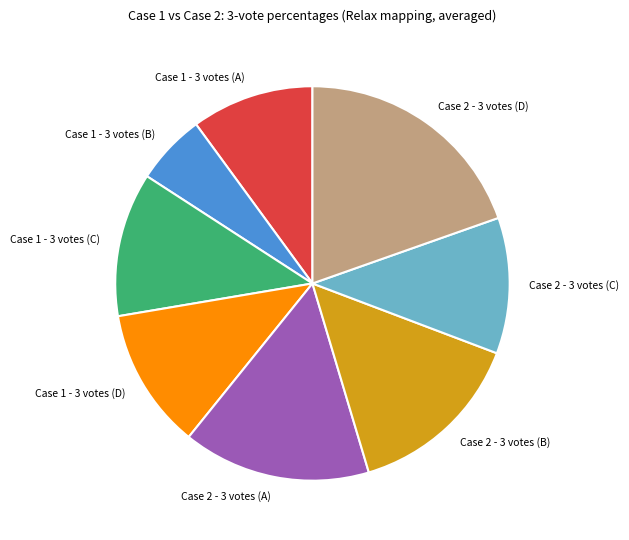

Is it true that Case 2 - 3 votes (D) is 31% of the pie?

False